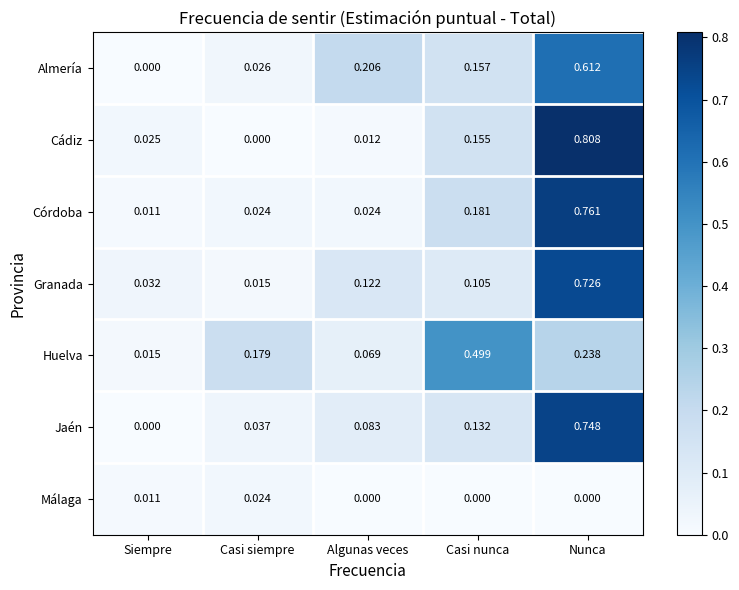

At which category does the chart reach its peak across all series?

Nunca